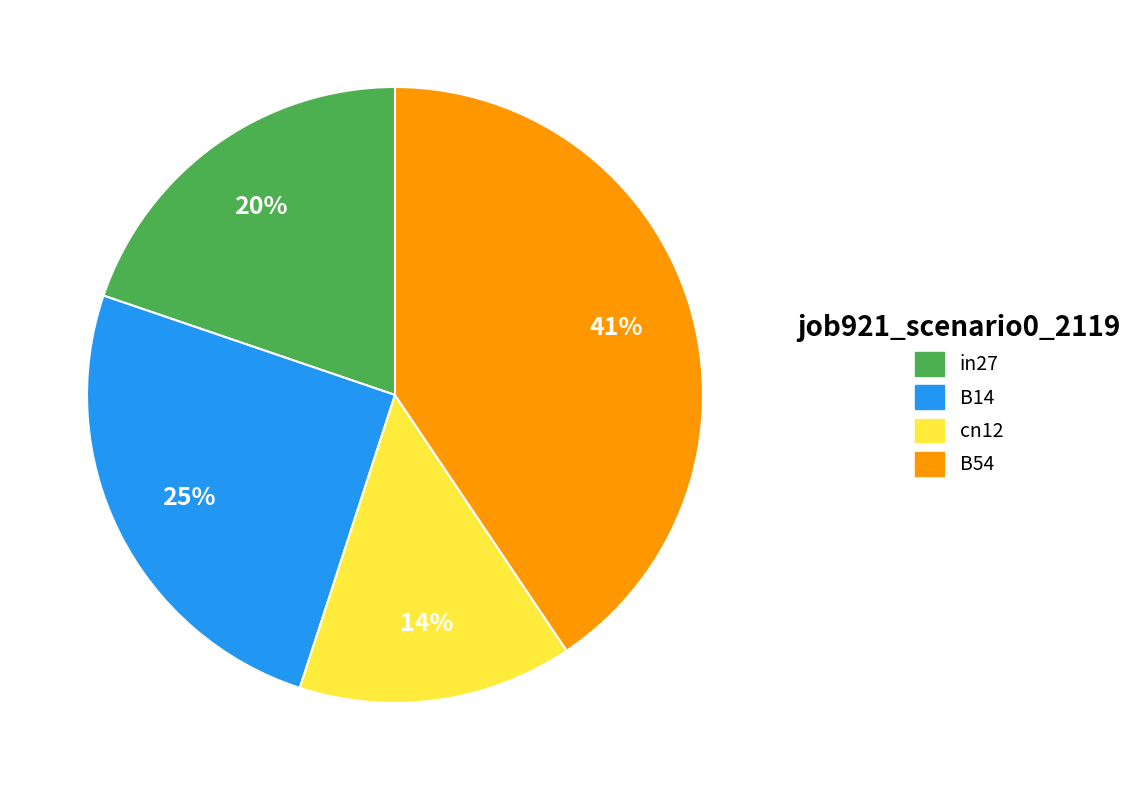

Between B54 and in27, which is larger?

B54